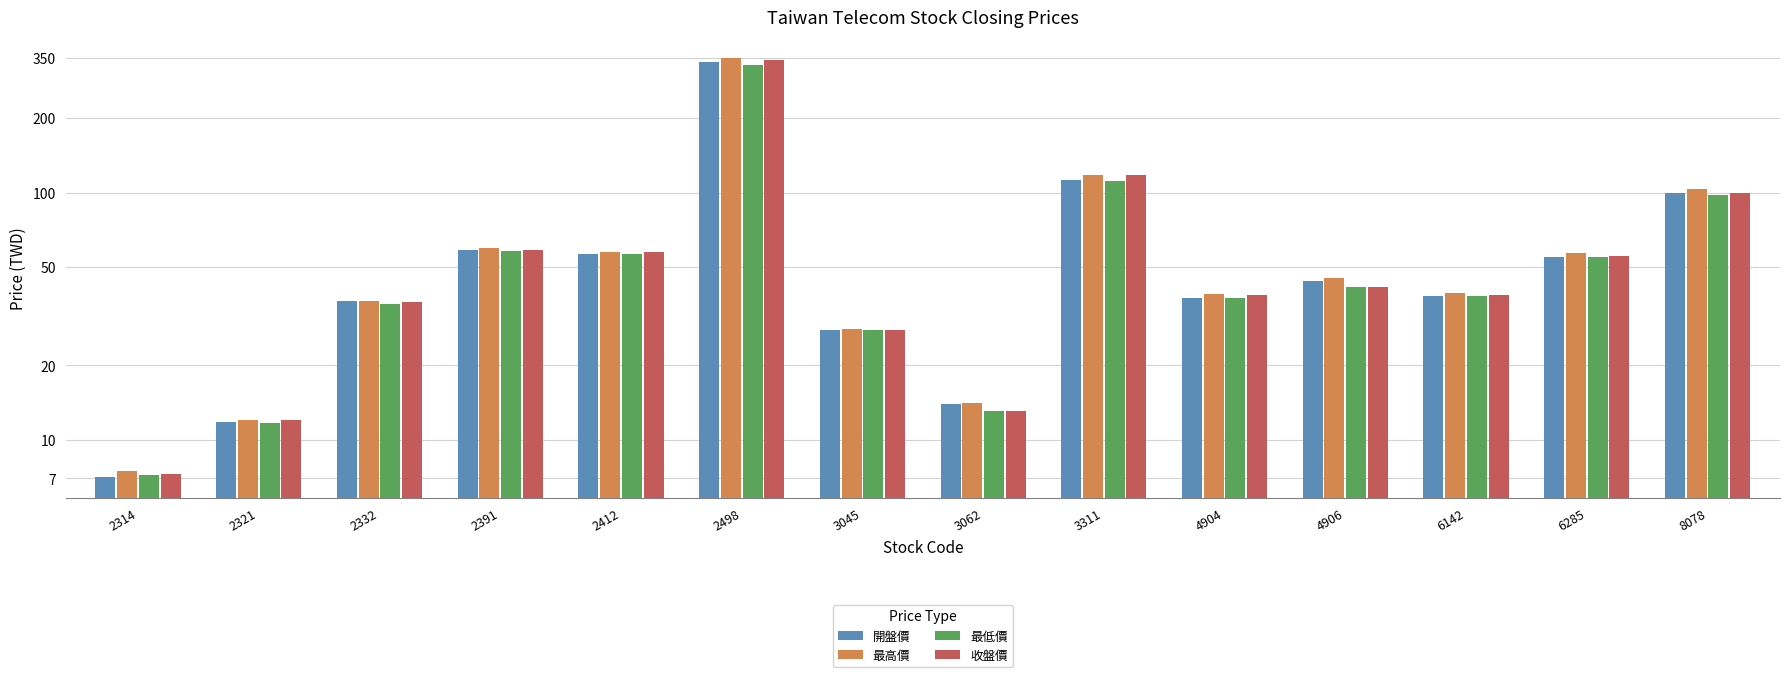

List the series in order of their overall mean, highest first.

最高價, 收盤價, 開盤價, 最低價